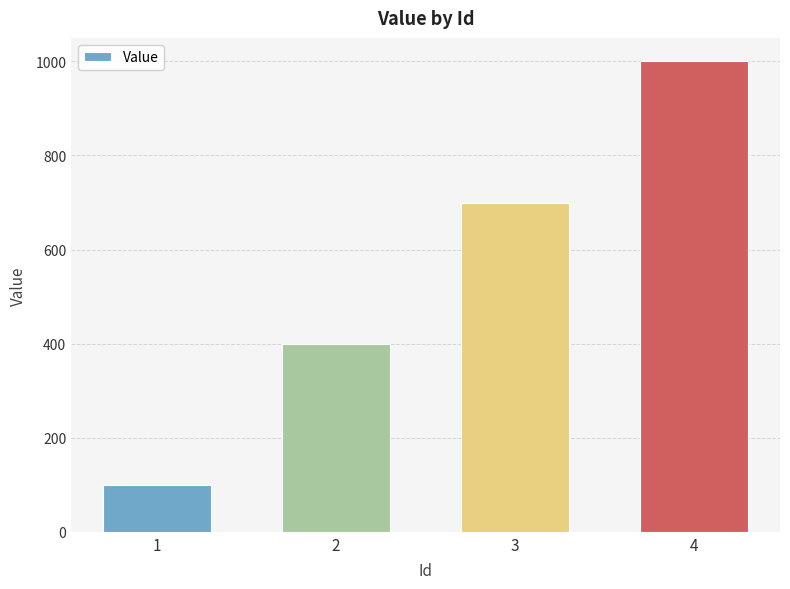

Rank the categories by value from lowest to highest.

1, 2, 3, 4